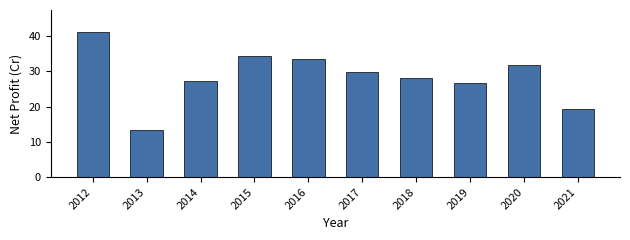

Reading left to right, what are all the values shown in this chart?

41.2	13.4	27.1	34.5	33.5	29.8	28.0	26.5	31.8	19.2